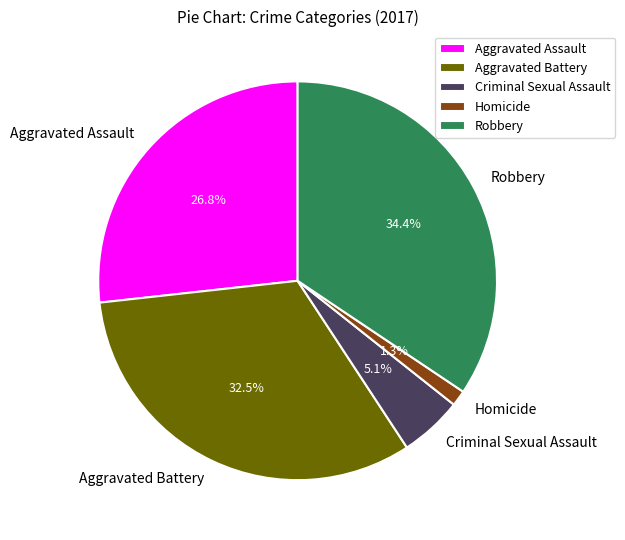

What percentage is the Robbery slice, to the nearest percent?

34%